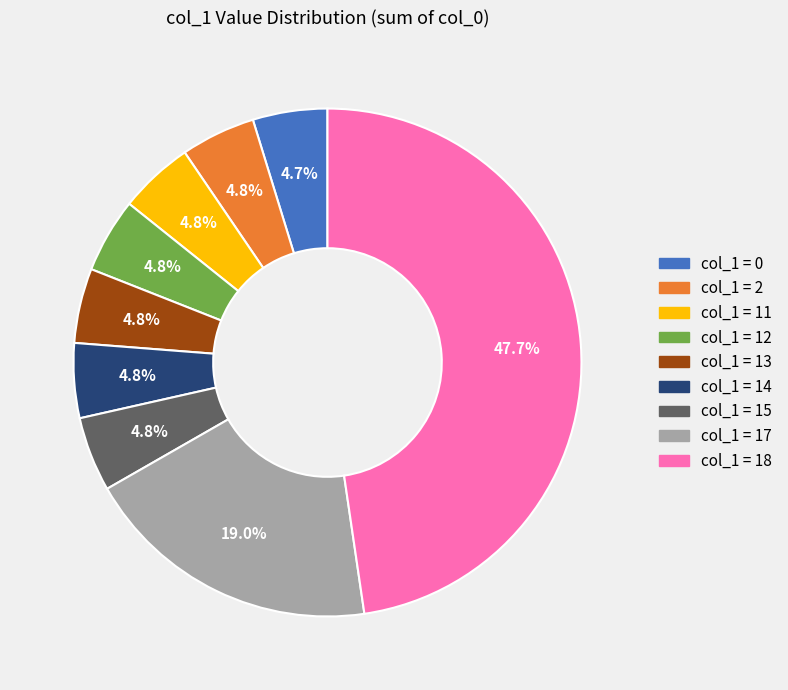

Is there any slice that represents more than half of the pie?

No